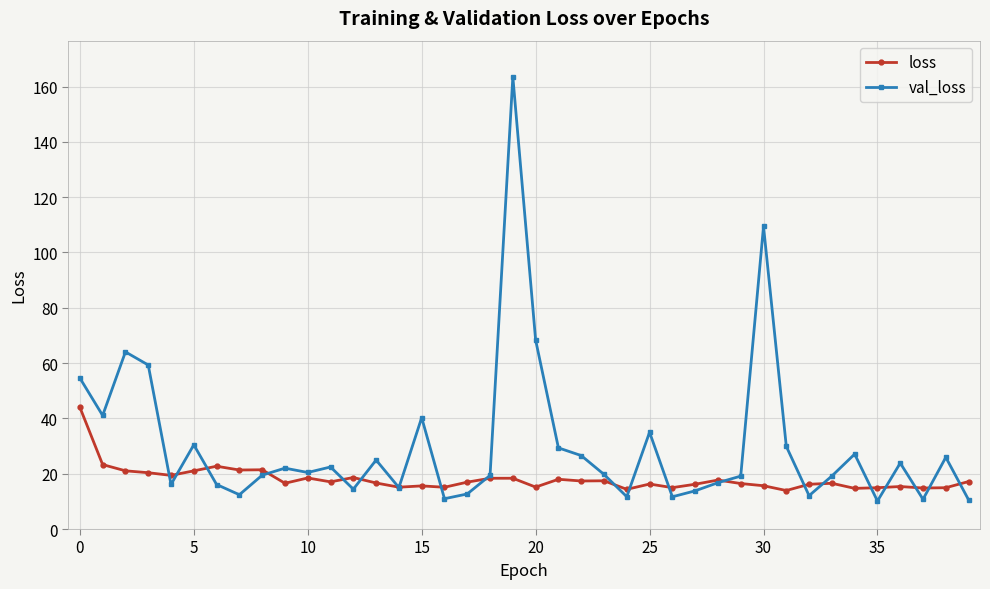

Which series has the largest total across all categories?

val_loss